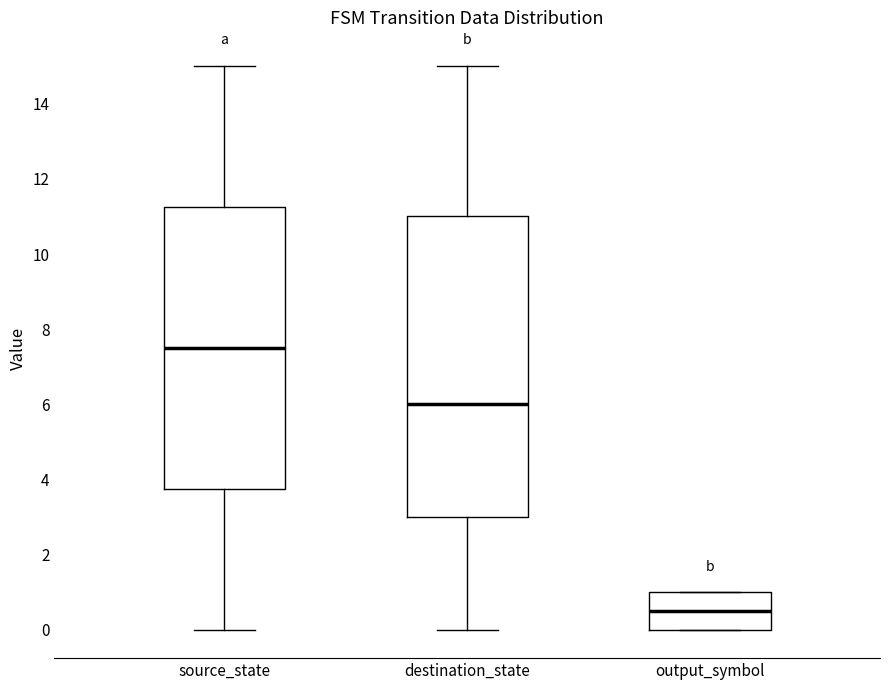

Reading left to right, transcribe this box plot: for each box, give where its median line is, the range the box spans, and where its two whiskers end, as read against the y-axis. The values are not printed on the chart, so give them approximately, as read against the axis.

source_state: median 7.6, box 3.8 to 11.2, whiskers 0.0 to 15.0
destination_state: median 6.0, box 3.0 to 11.0, whiskers 0.0 to 15.0
output_symbol: median 0.6, box 0.0 to 1.0, whiskers 0.0 to 1.0